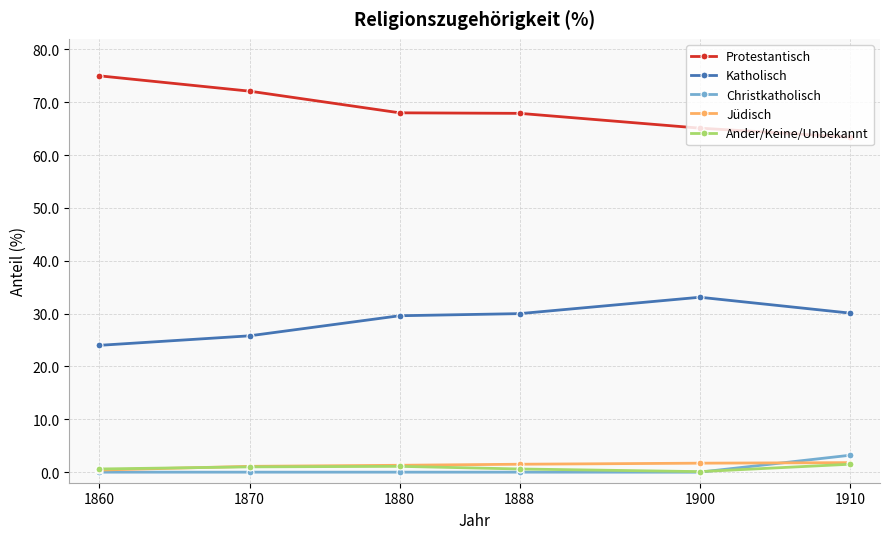

True or false: Christkatholisch and Protestantisch cross at least once.

False